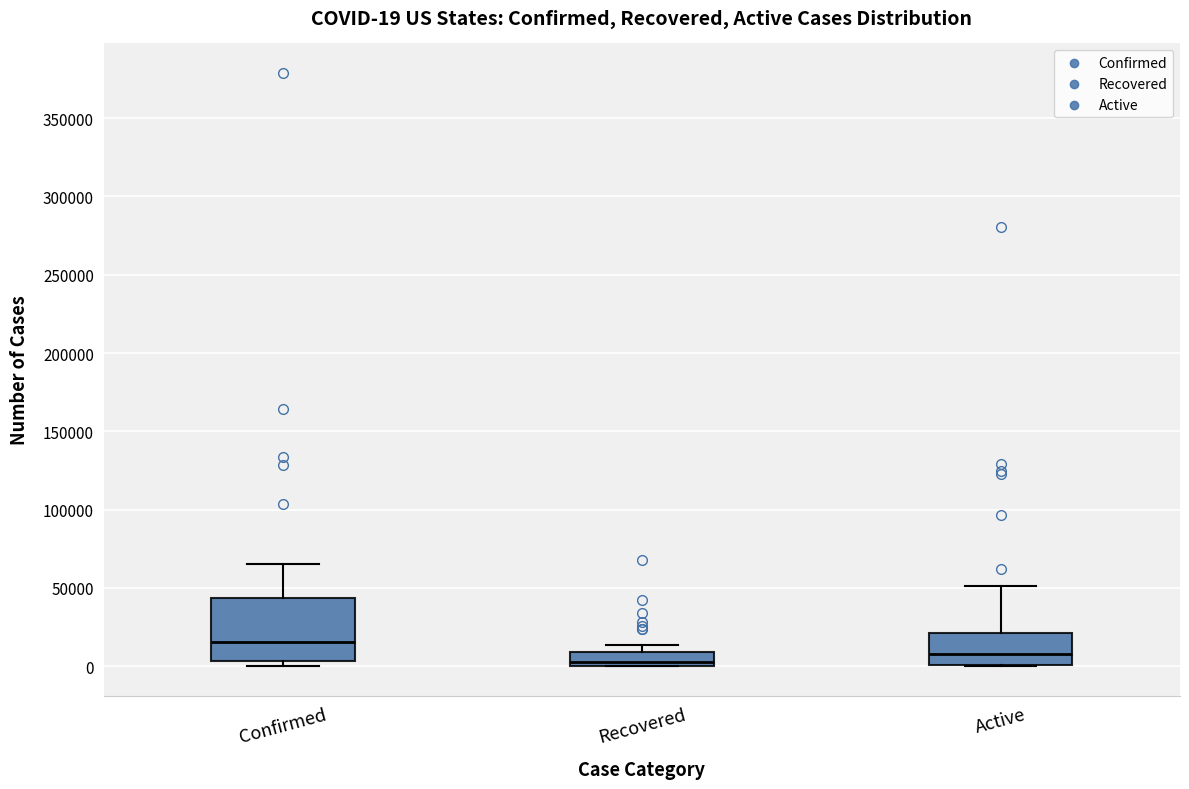

Which box is the tallest, from its lower edge to its upper edge?

Confirmed